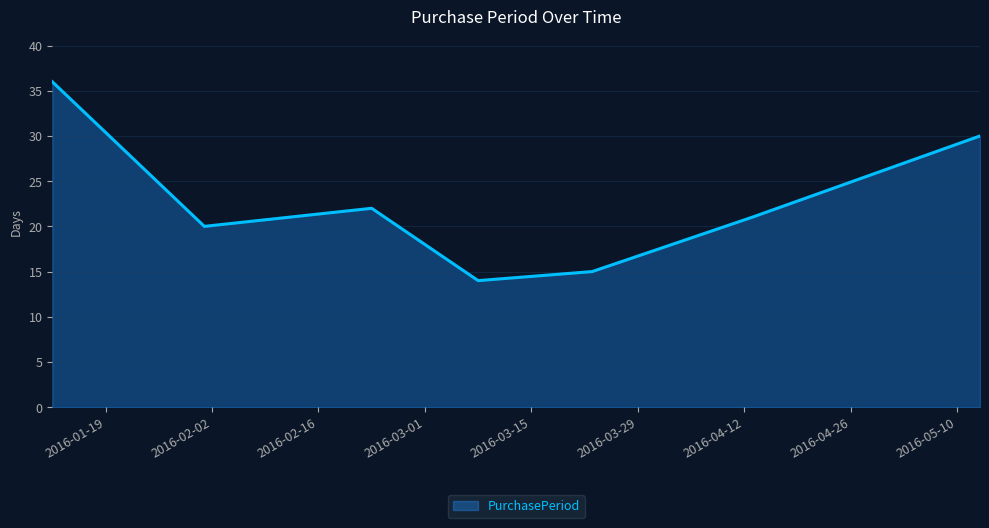

What is the minimum value shown in the chart?

14